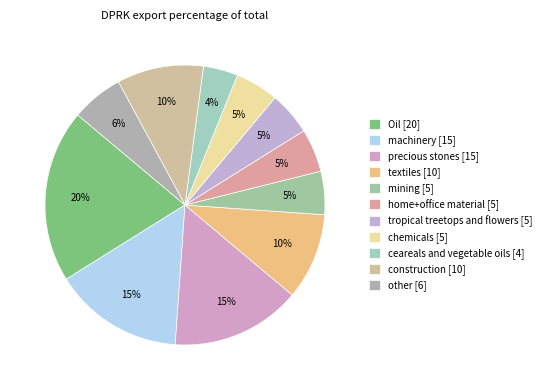

Count the number of slices in the pie.

11